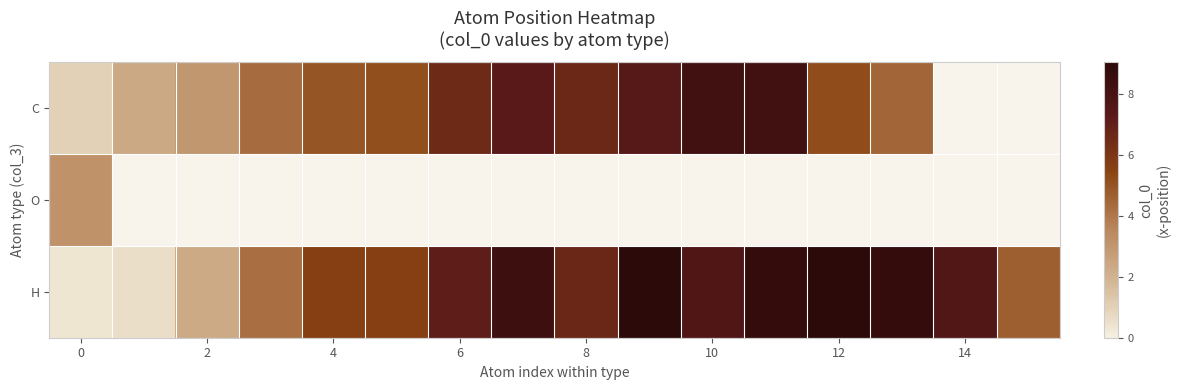

How many data points does each series have?

16